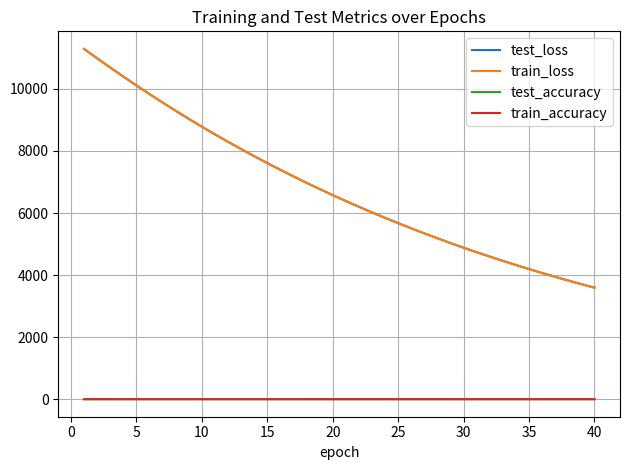

True or false: test_accuracy and train_loss intersect in this chart.

False